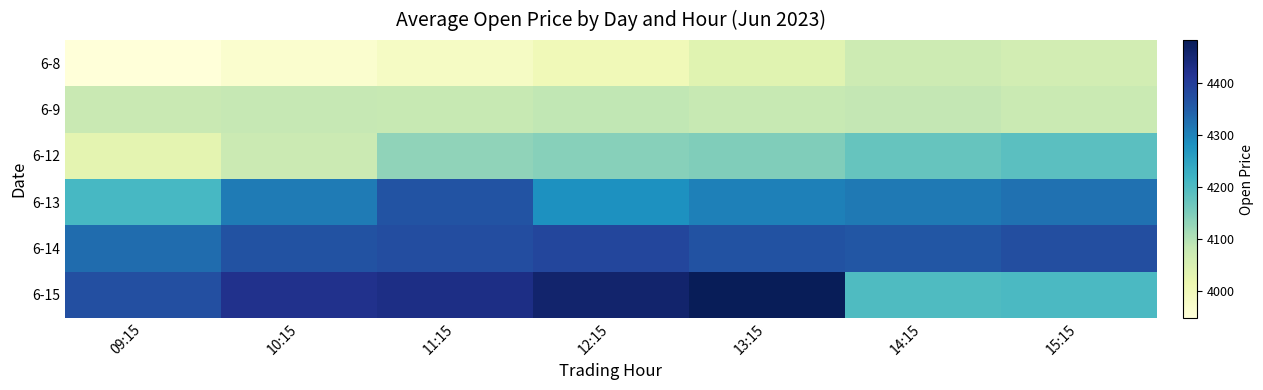

Reading left to right, list all the values displayed in this chart.

6-8: 09:15=3947.6	10:15=3965.5	11:15=3982.2	12:15=4003.2	13:15=4037.2	14:15=4069.9	15:15=4062.0
6-9: 09:15=4077.0	10:15=4082.0	11:15=4079.5	12:15=4085.6	13:15=4080.8	14:15=4085.0	15:15=4075.0
6-12: 09:15=4030.1	10:15=4074.0	11:15=4132.1	12:15=4141.0	13:15=4146.1	14:15=4174.0	15:15=4187.0
6-13: 09:15=4207.9	10:15=4309.0	11:15=4364.1	12:15=4279.9	13:15=4303.9	14:15=4310.9	15:15=4321.4
6-14: 09:15=4328.0	10:15=4365.8	11:15=4374.2	12:15=4385.0	13:15=4365.1	14:15=4359.3	15:15=4372.6
6-15: 09:15=4369.9	10:15=4422.0	11:15=4429.9	12:15=4457.0	13:15=4481.9	14:15=4199.8	15:15=4203.6